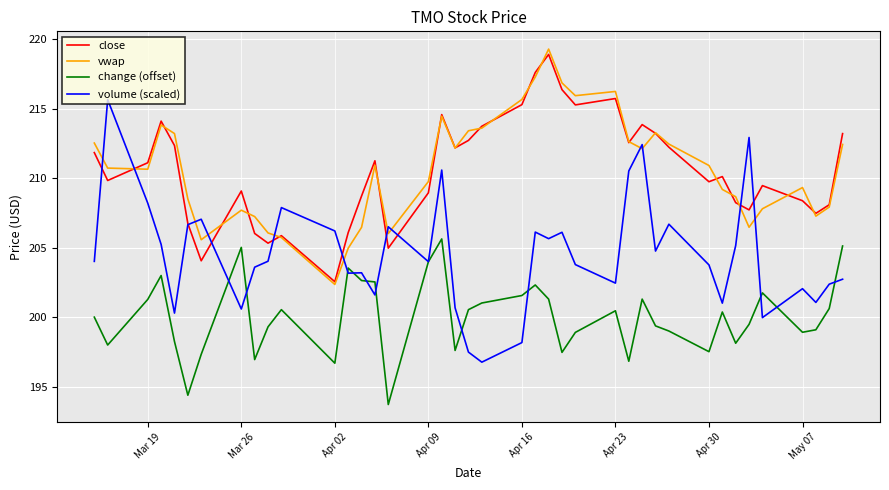

What is the smallest value displayed?

193.7